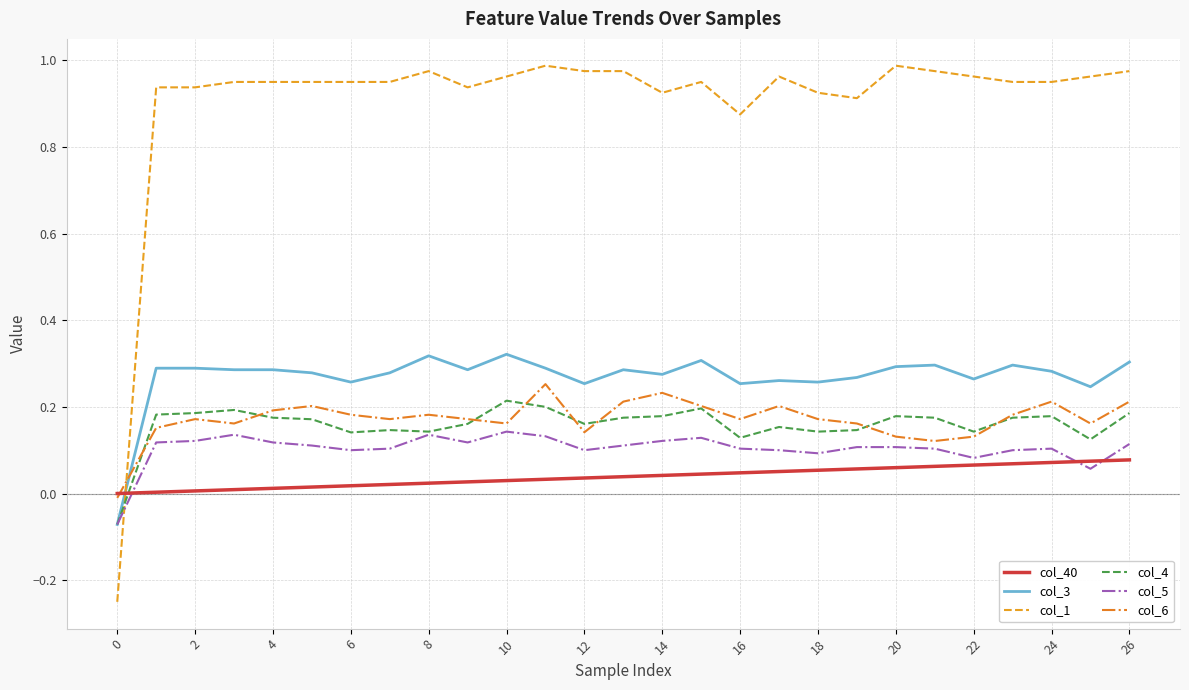

Is this an area chart (filled region under the line)?

No